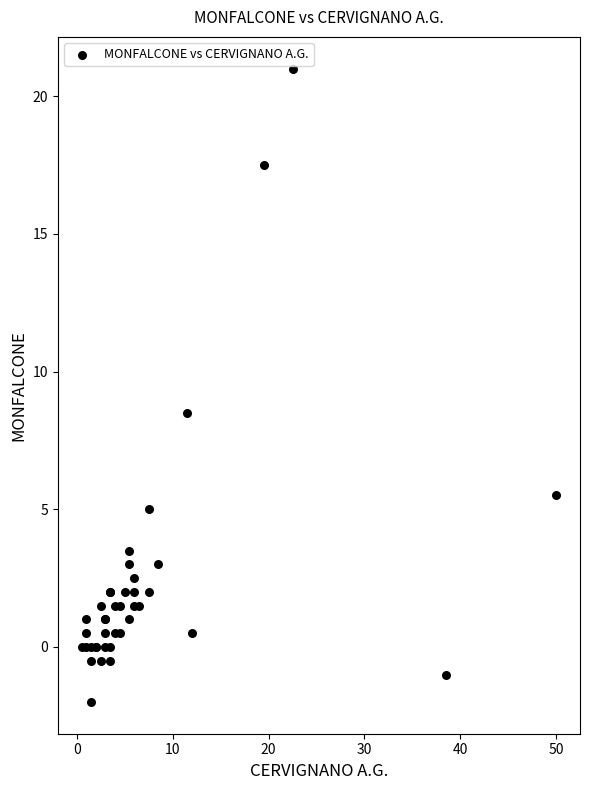

What Y value in the scatter plot is closest to 9?

8.5